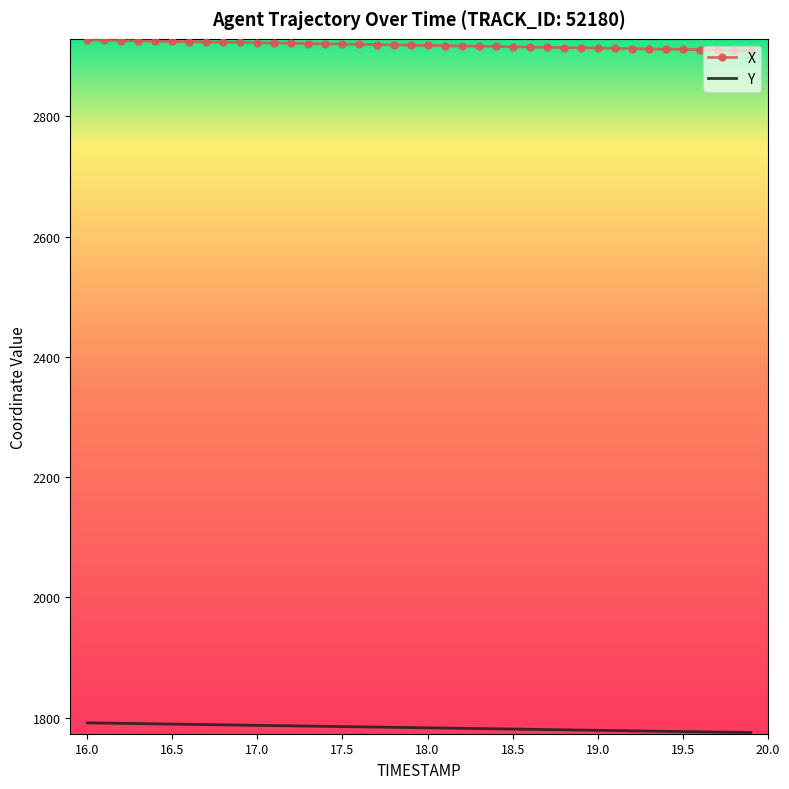

True or false: Y and X intersect in this chart.

False